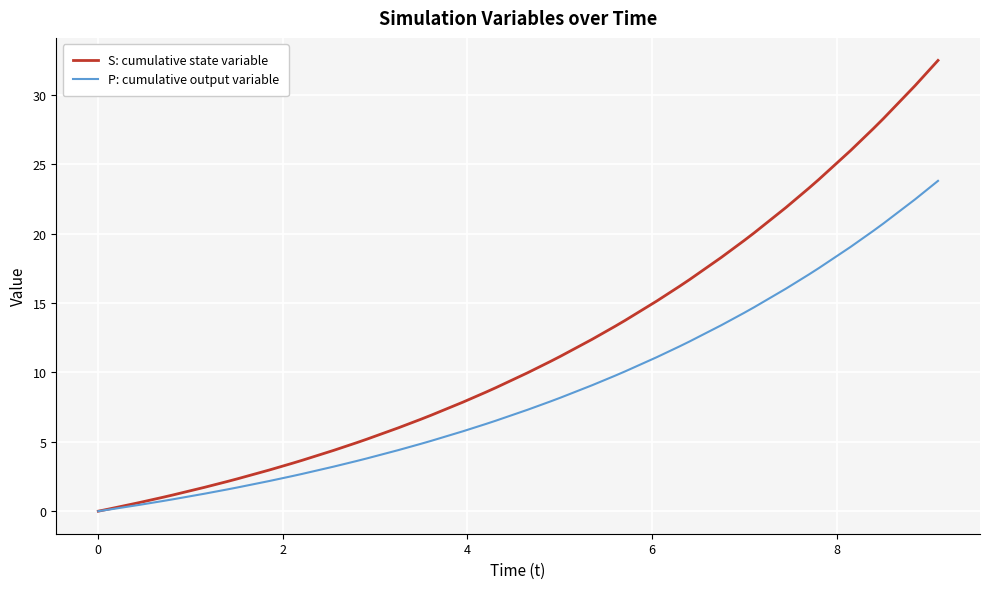

Which series has the widest spread of values?

S: cumulative state variable